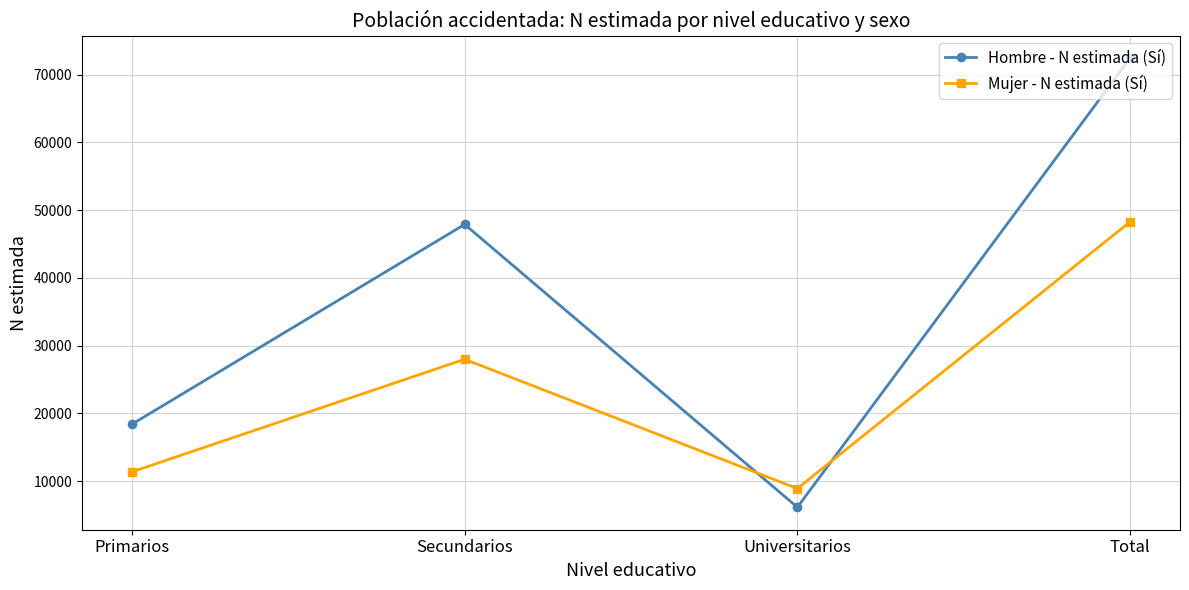

At which category is the sum across all series the highest?

Total